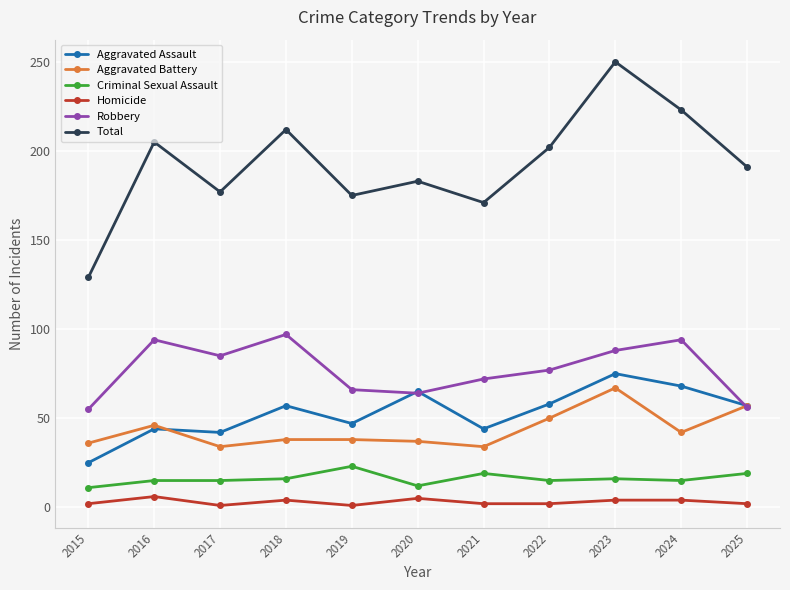

The Aggravated Battery series shows 46 at 2016. True or false?

True